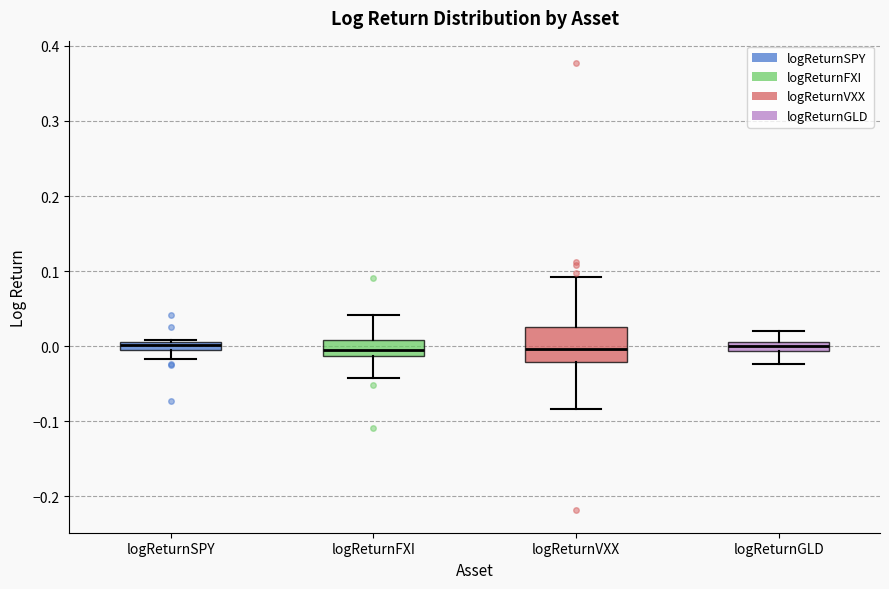

Which box is the tallest, from its lower edge to its upper edge?

logReturnVXX